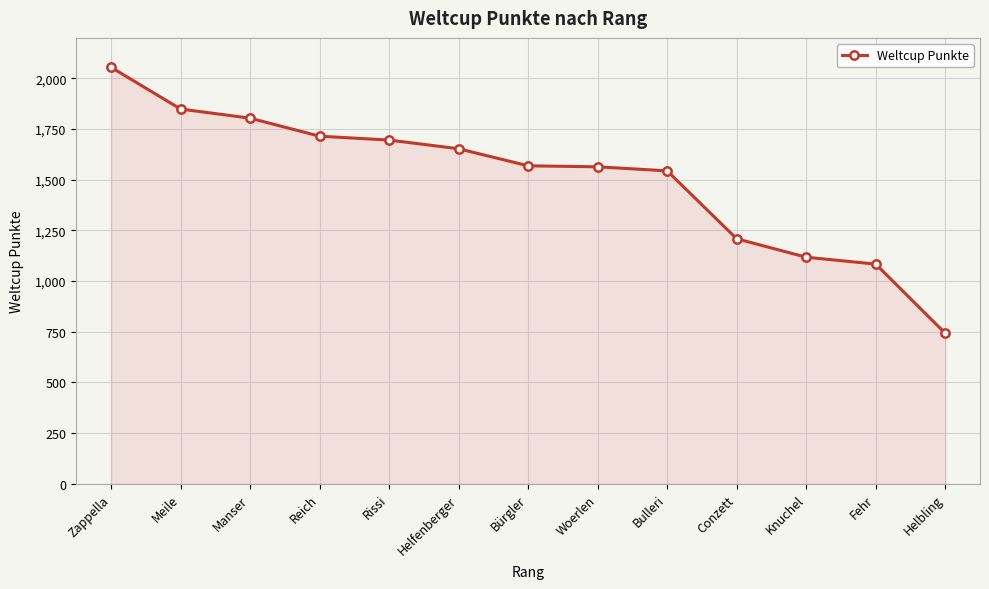

The chart shows a value of 769 at Knuchel. True or false?

False